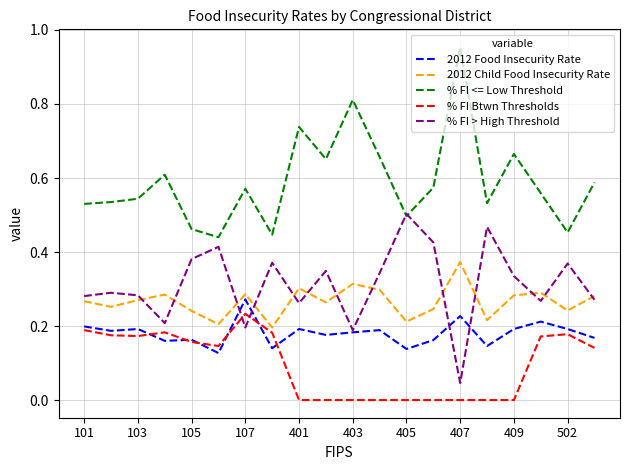

Which series ends up on top after the final intersection of 2012 Food Insecurity Rate and % FI > High Threshold?

% FI > High Threshold